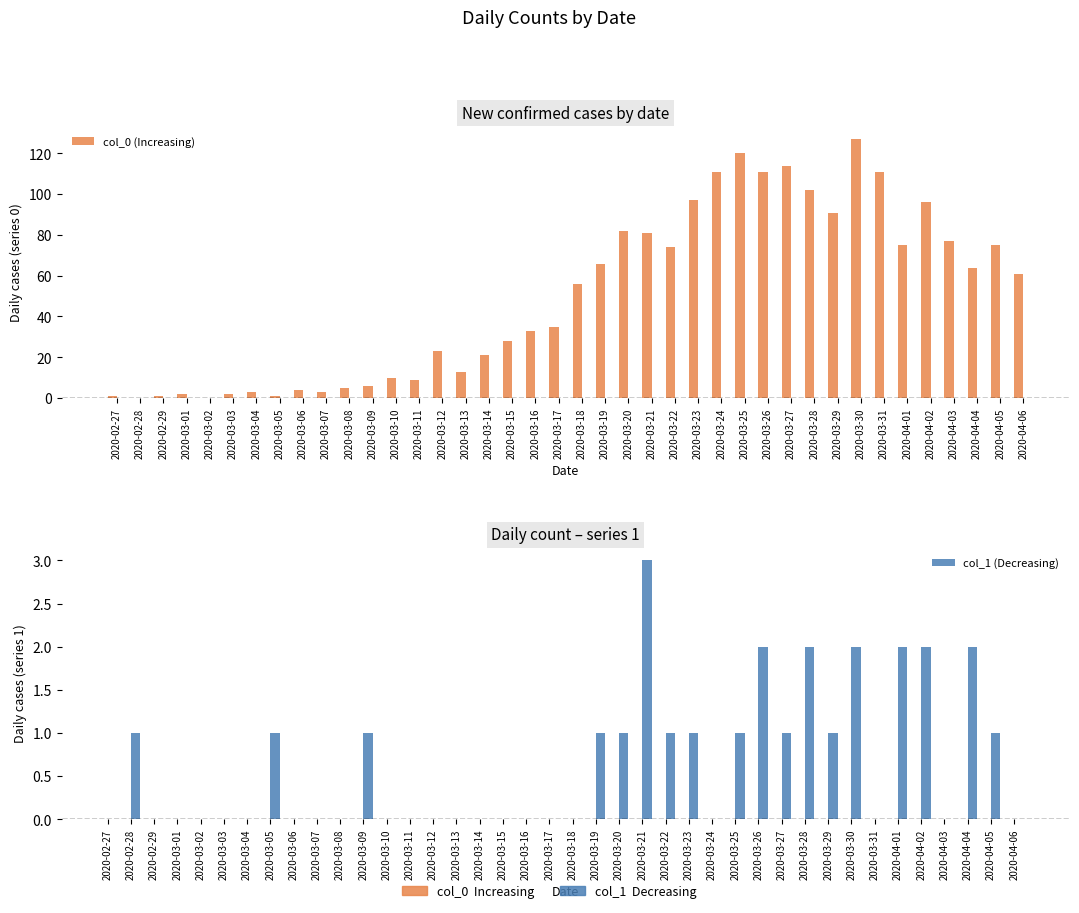

How many data points in col_0 (Increasing) are above 56?

19